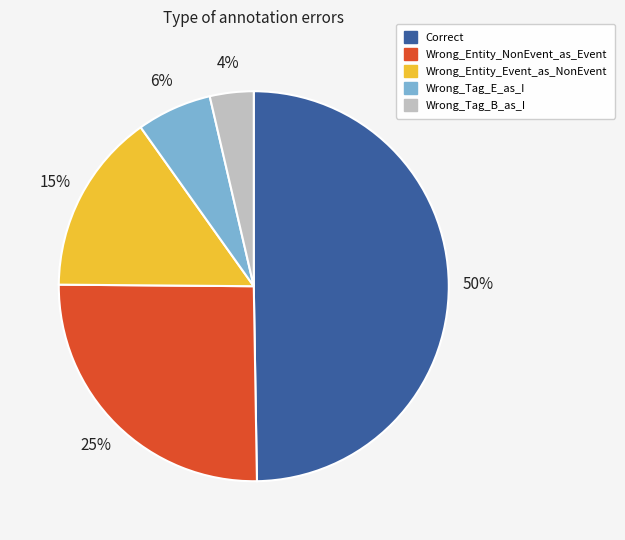

Between Wrong_Tag_E_as_I and Correct, which is larger?

Correct